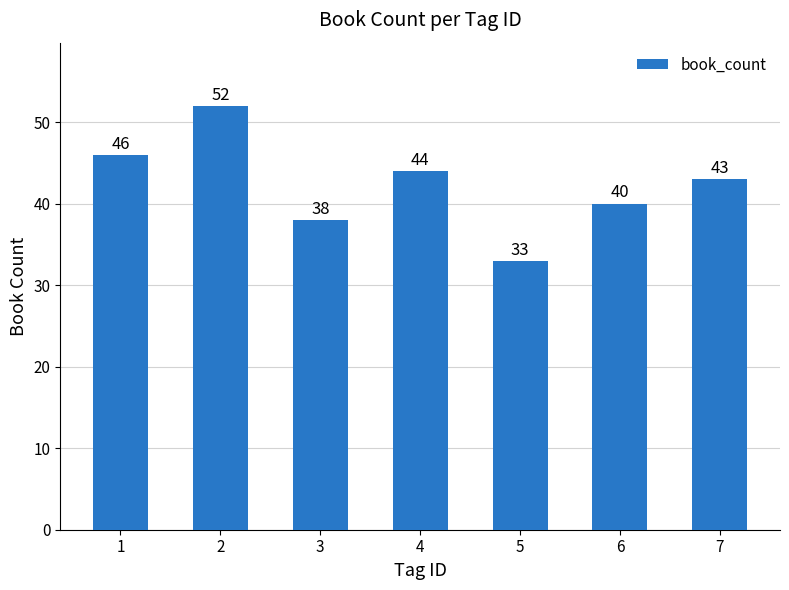

Which category has the lowest value across all series?

5